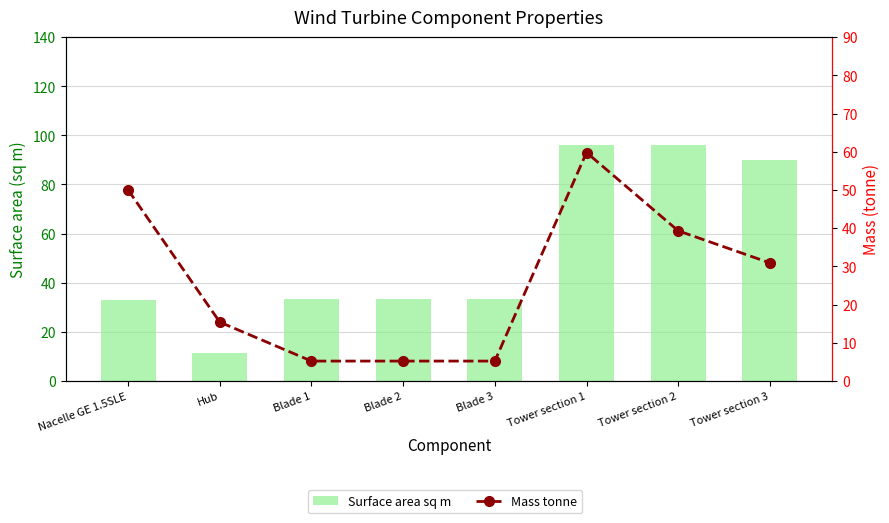

What is the average value of the Mass tonne series?

26.4